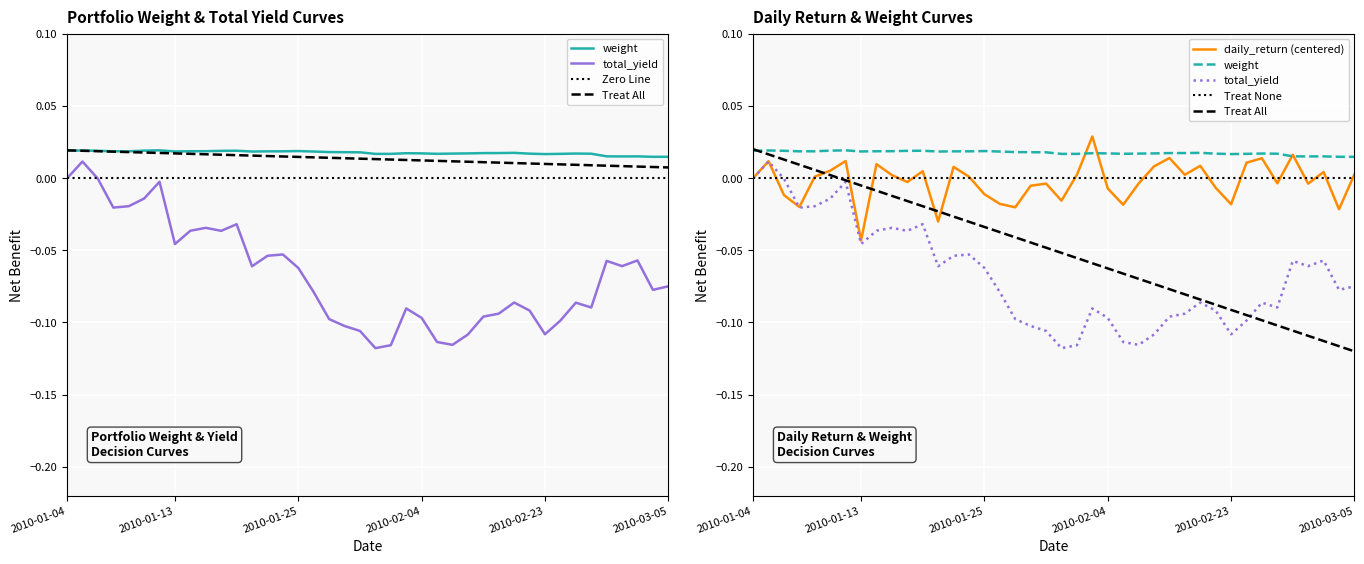

How many weight values are between 0 and 1?

40